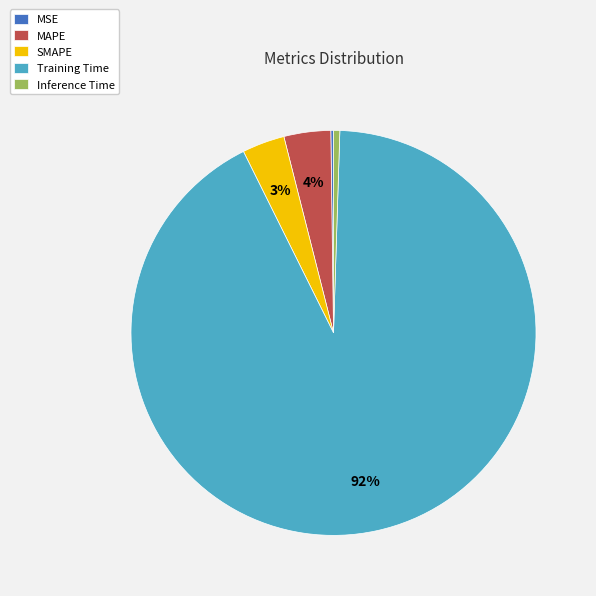

What is the largest slice in the pie chart?

Training Time